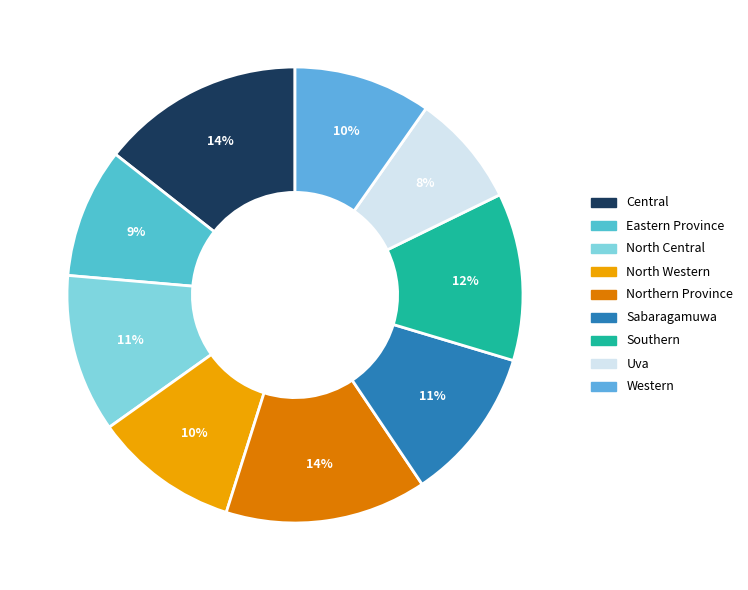

Is Northern Province the majority of the pie?

No